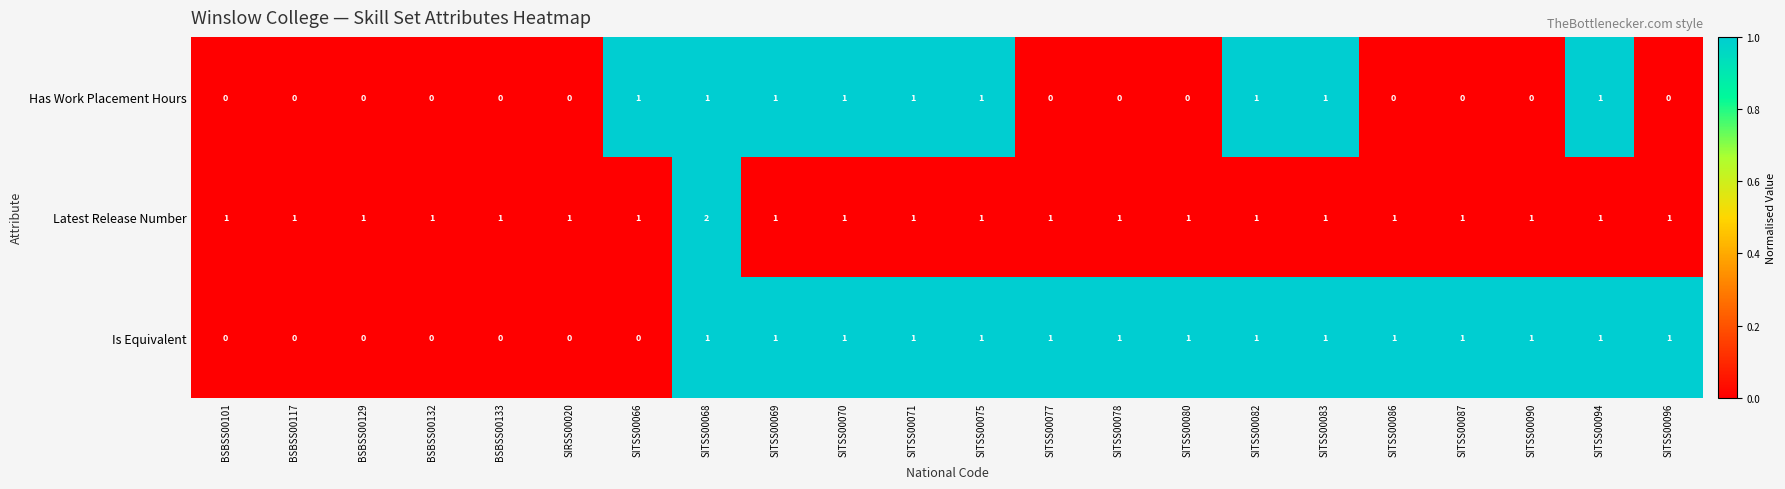

How many distinct data groups are displayed?

3